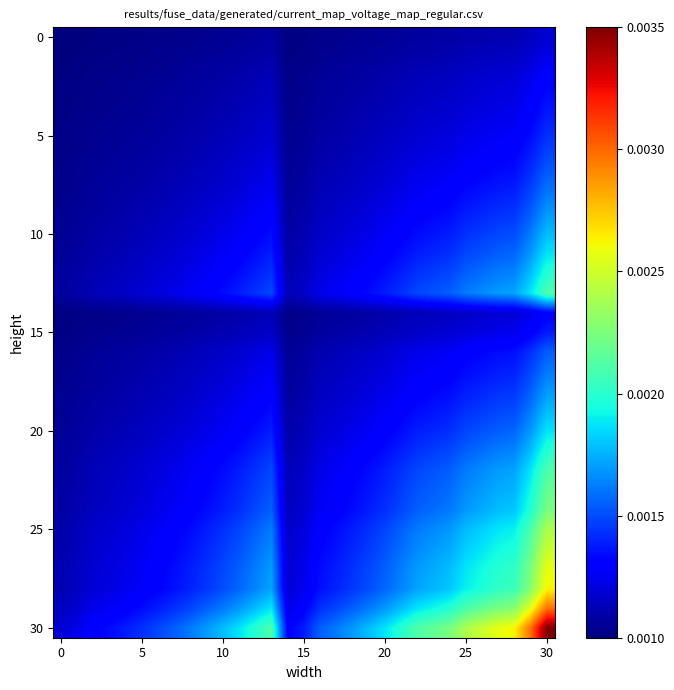

Which series has the largest range (max minus min)?

30